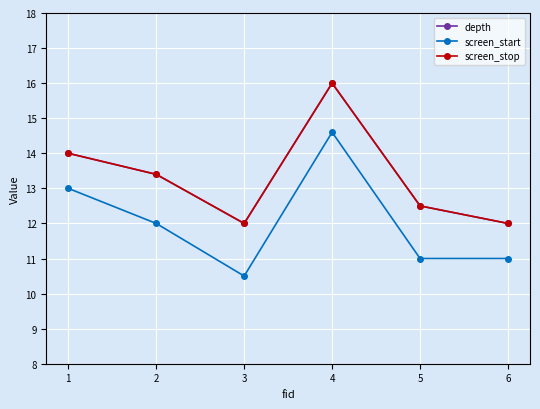

Is it true that screen_stop equals 20.9 at 1?

False